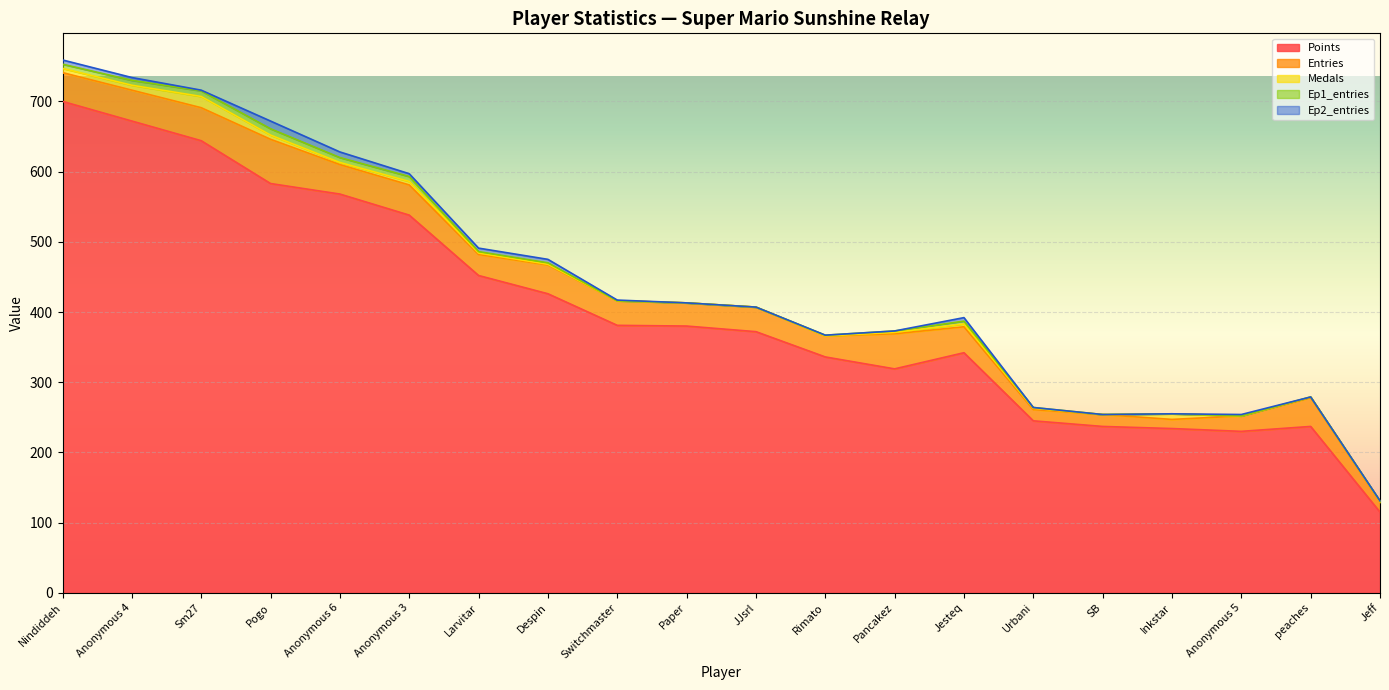

At which label does Entries reach its peak?

Pogo